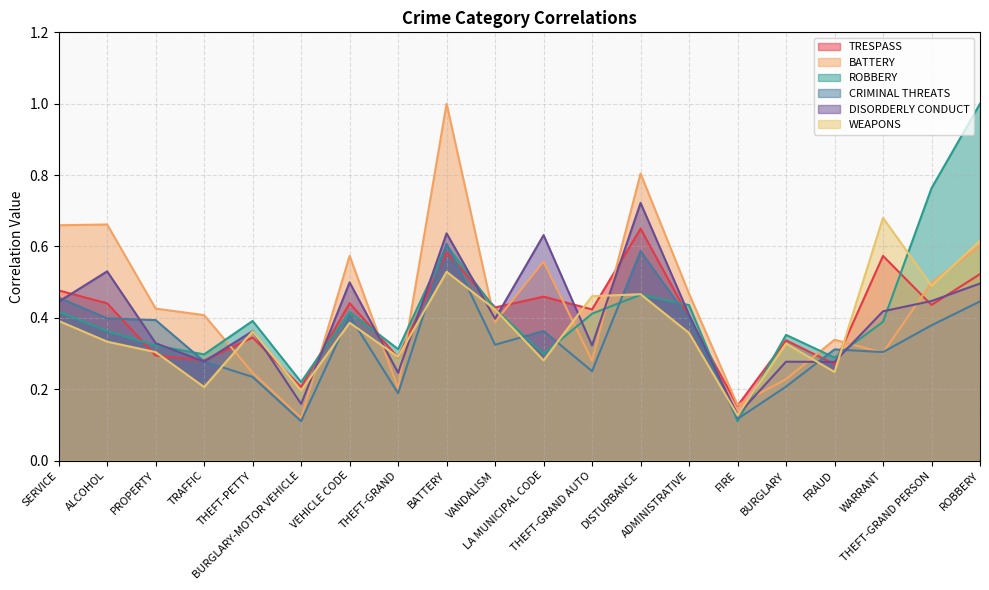

Read the TRESPASS value at VEHICLE CODE.

0.4